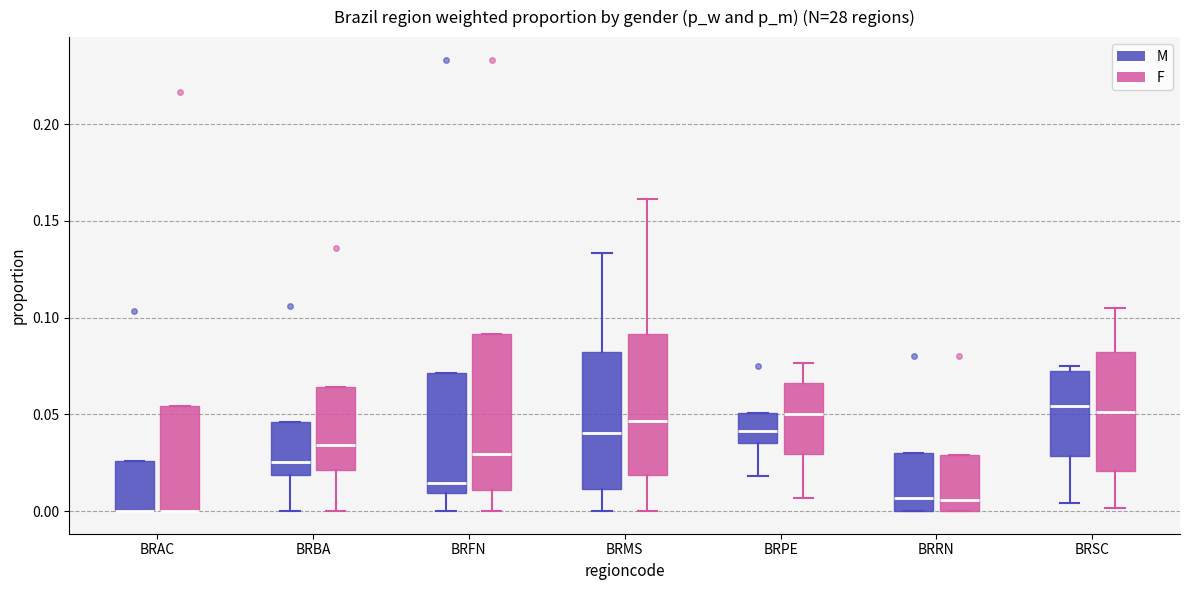

Where does the lower whisker of the box for BRSC (M) end on the y-axis? The values are not printed on the chart, so give them approximately, as read against the axis.

0.005